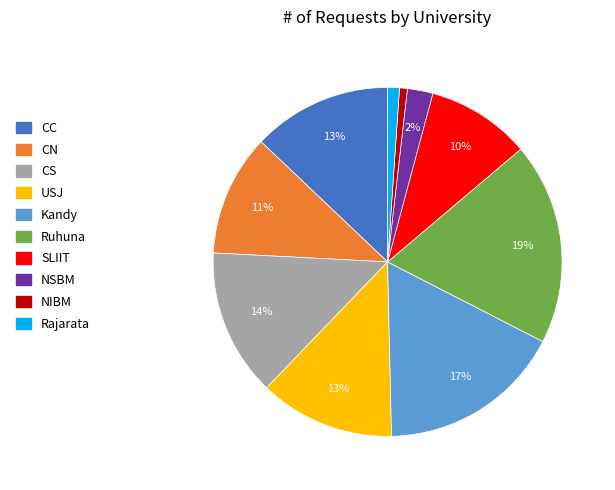

Which category has the biggest portion of the pie?

Ruhuna